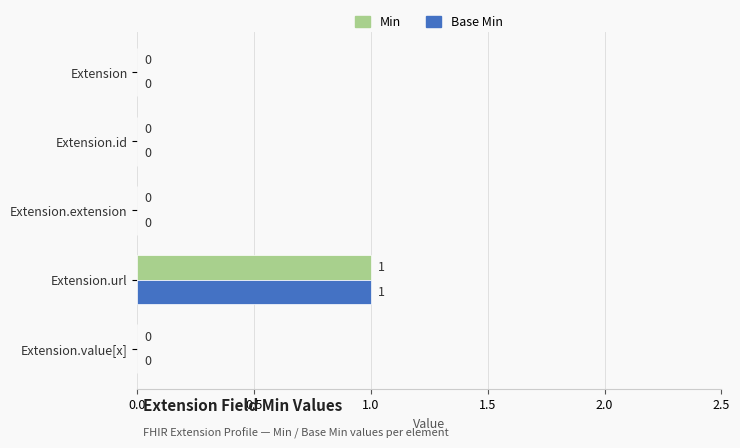

How many values in the Base Min series exceed 0?

1